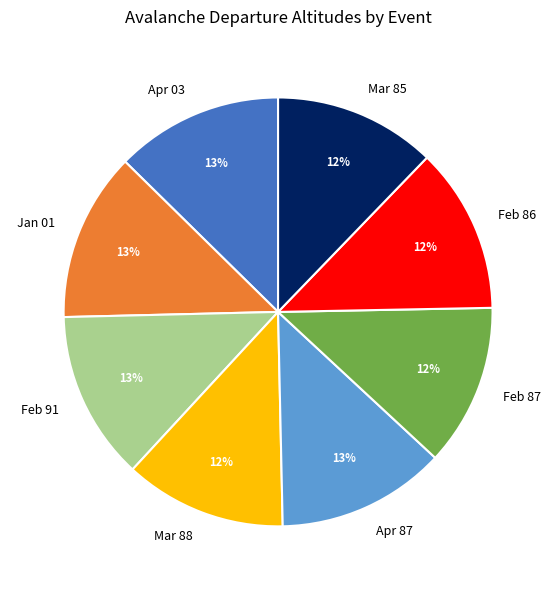

Is it true that Feb 86 is 19% of the pie?

False